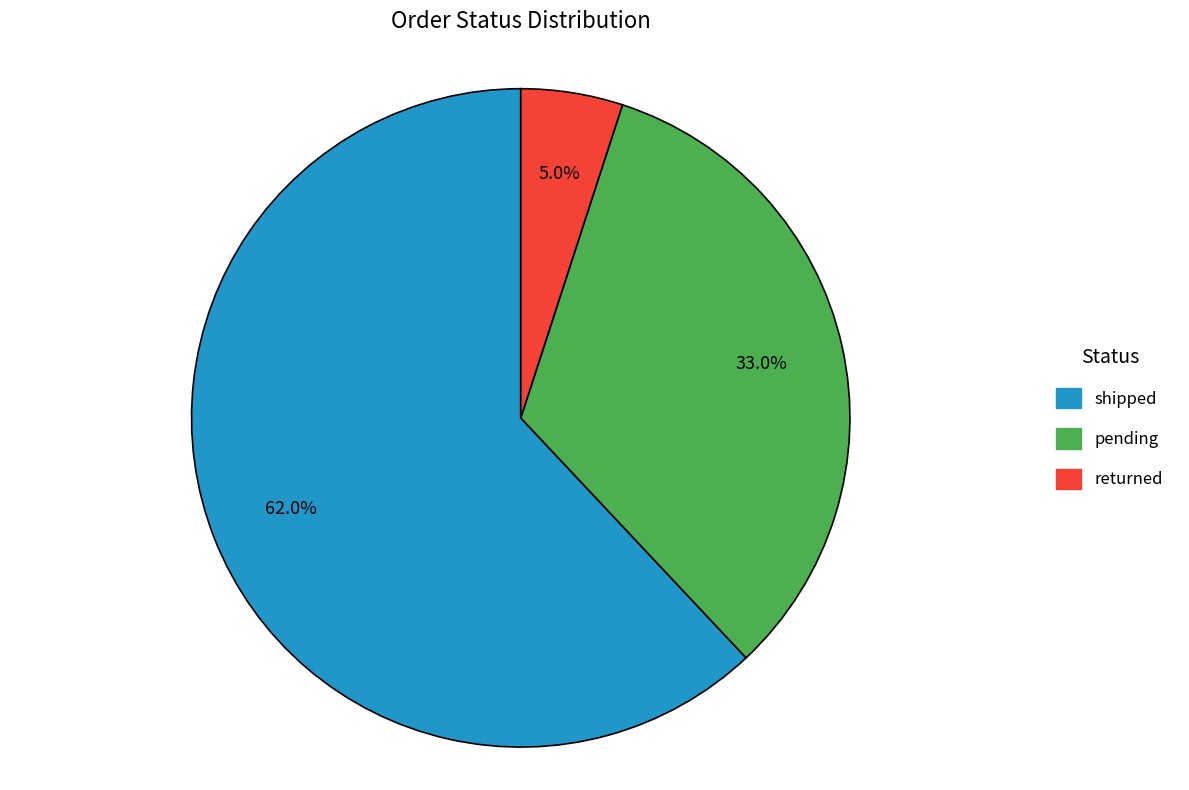

Is it true that shipped is 62% of the pie?

True